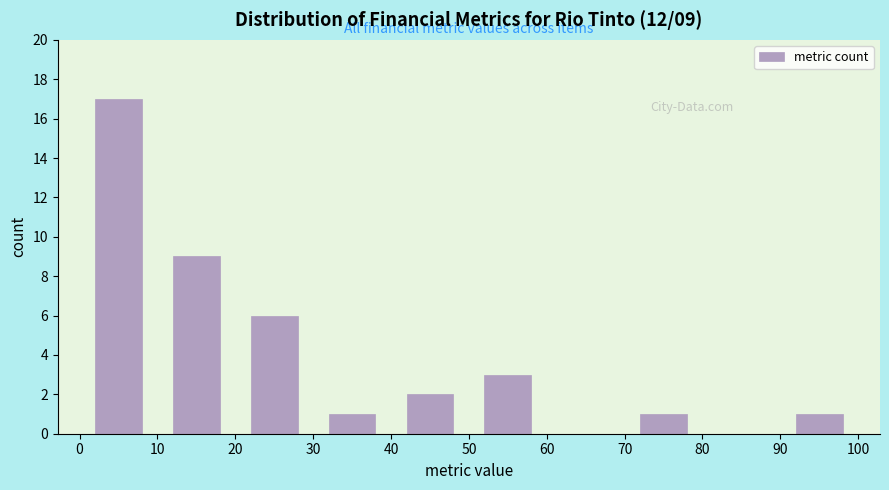

Which range on the x-axis has the tallest bar?

0 to 10